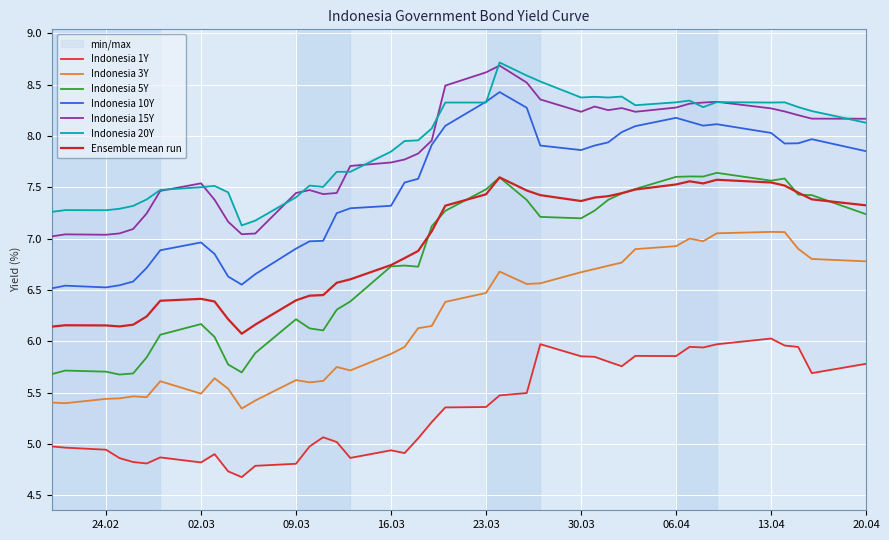

The Indonesia 5Y series shows 3.7 at 16.03. True or false?

False